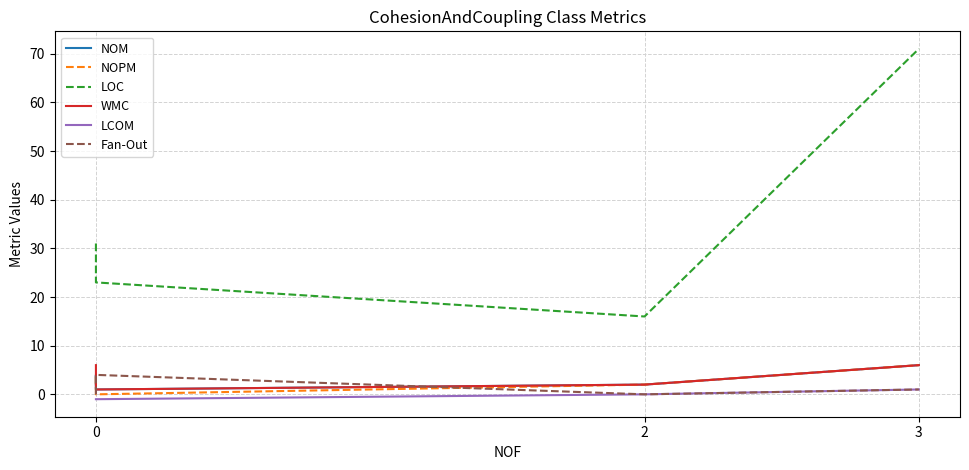

Count the Fan-Out values in the range 0 to 1.

4